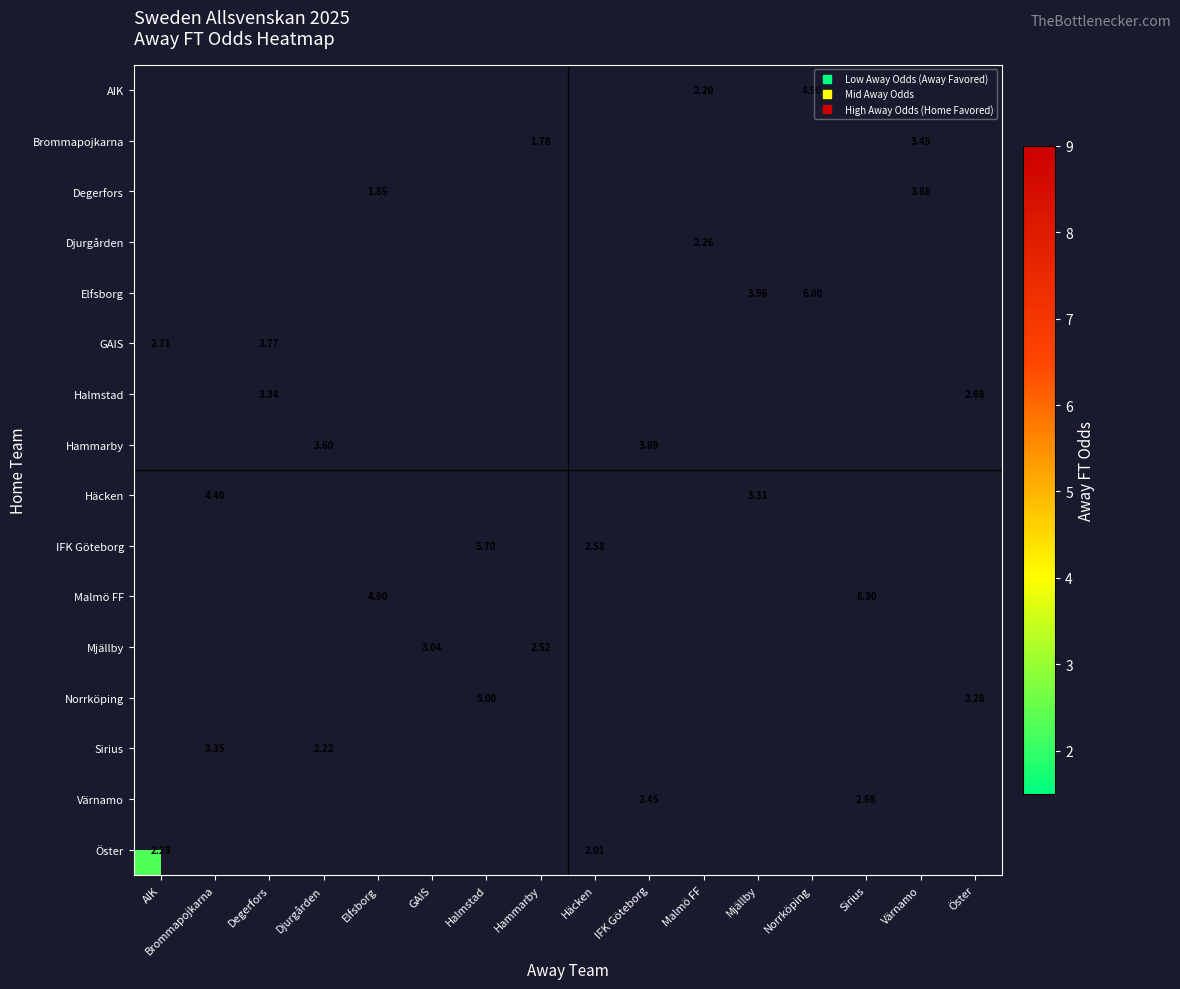

What is the minimum value shown in the chart?

1.8